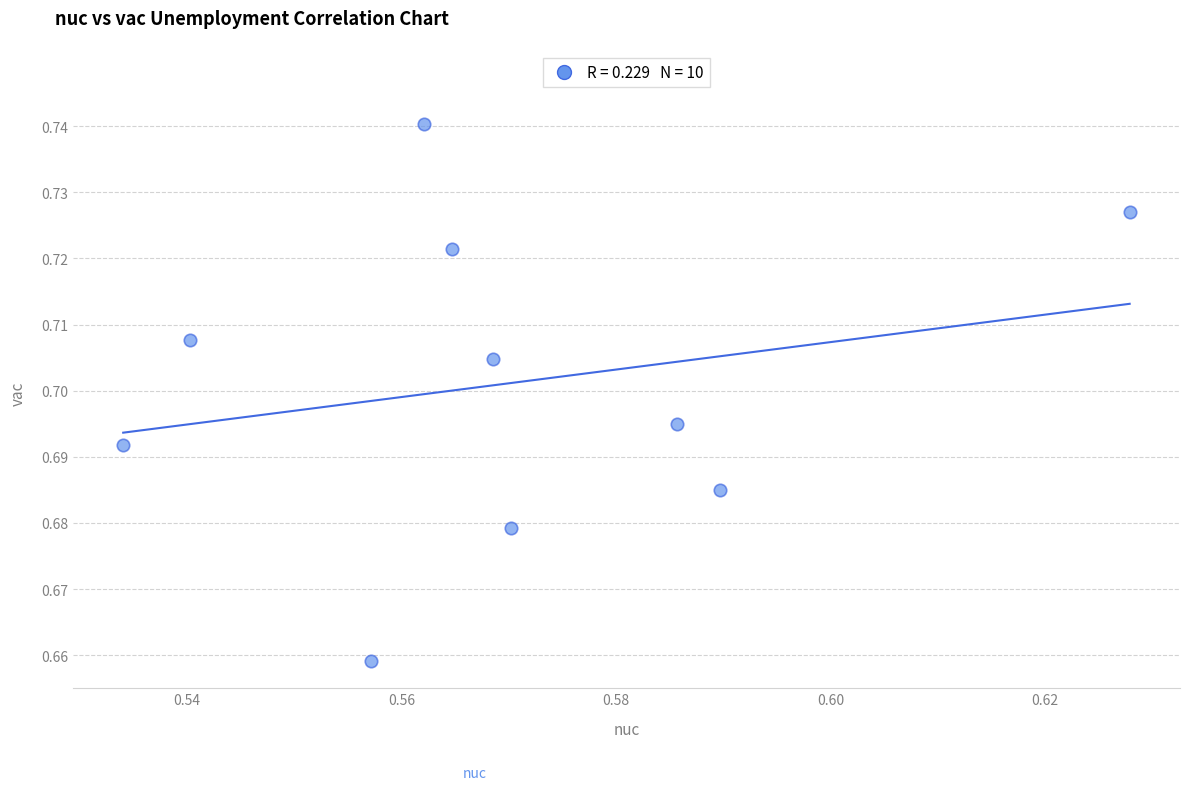

What is the average X value?

0.6